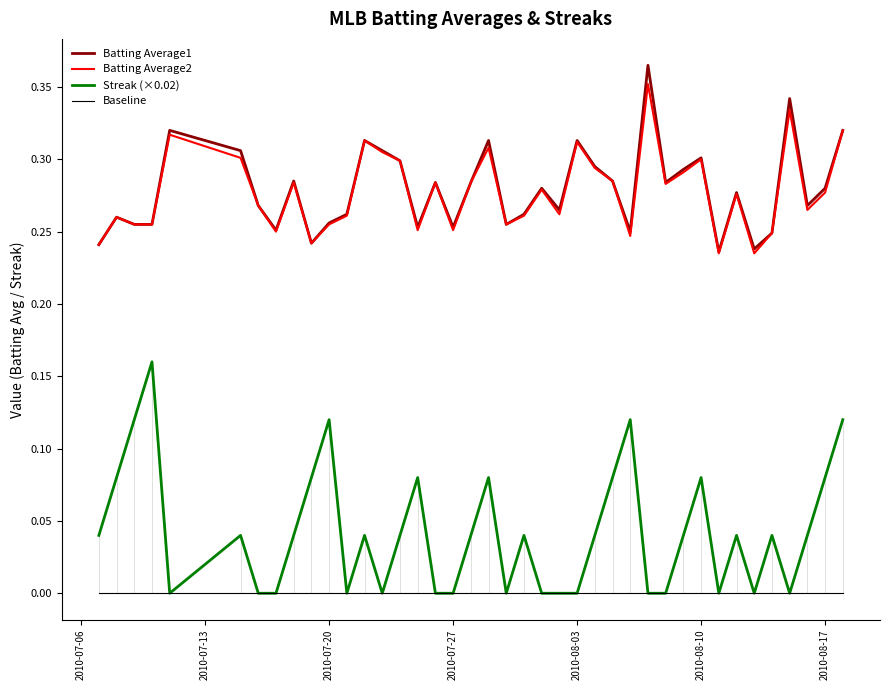

Rank the series by their maximum value, from lowest to highest.

Baseline, Streak (×0.02), Batting Average2, Batting Average1